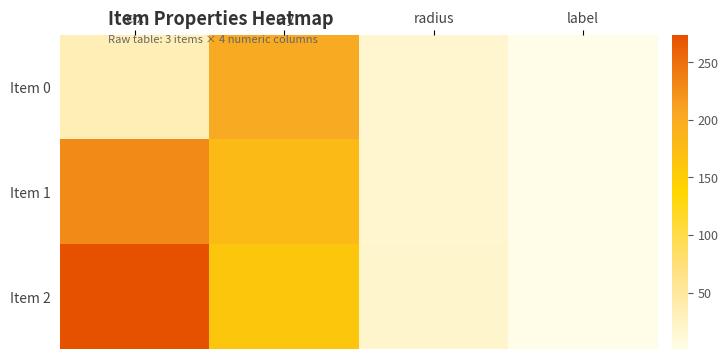

Rank the categories by Item 1 value from highest to lowest.

c-x, c-y, radius, label